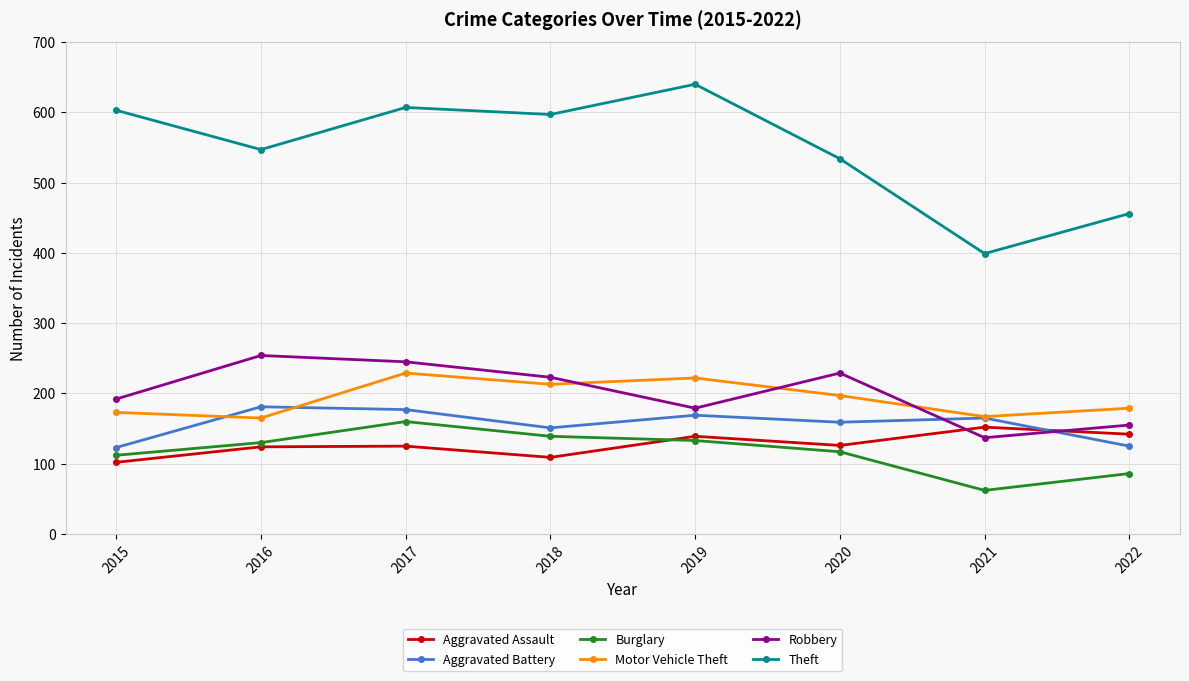

Where is the first local maximum for Motor Vehicle Theft?

2017